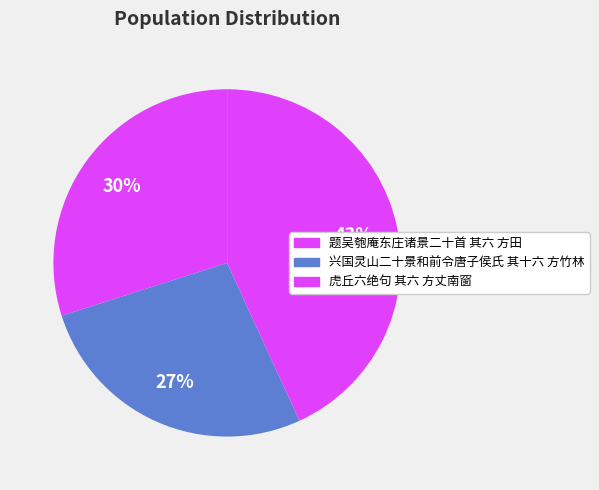

True or false: 虎丘六绝句 其六 方丈南窗 accounts for 43% of the total.

True